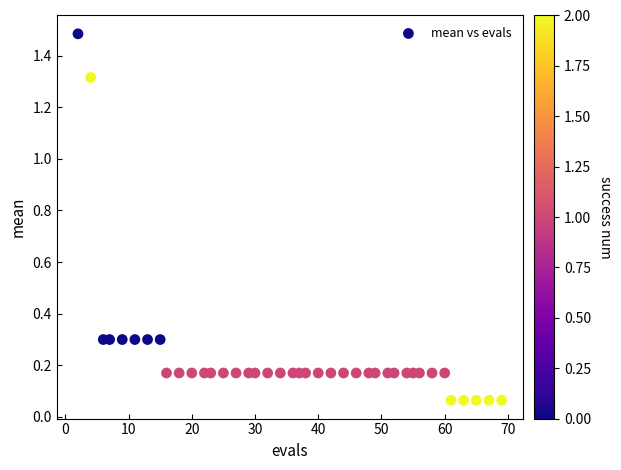

What is the range of X values (max minus min)?

67.0